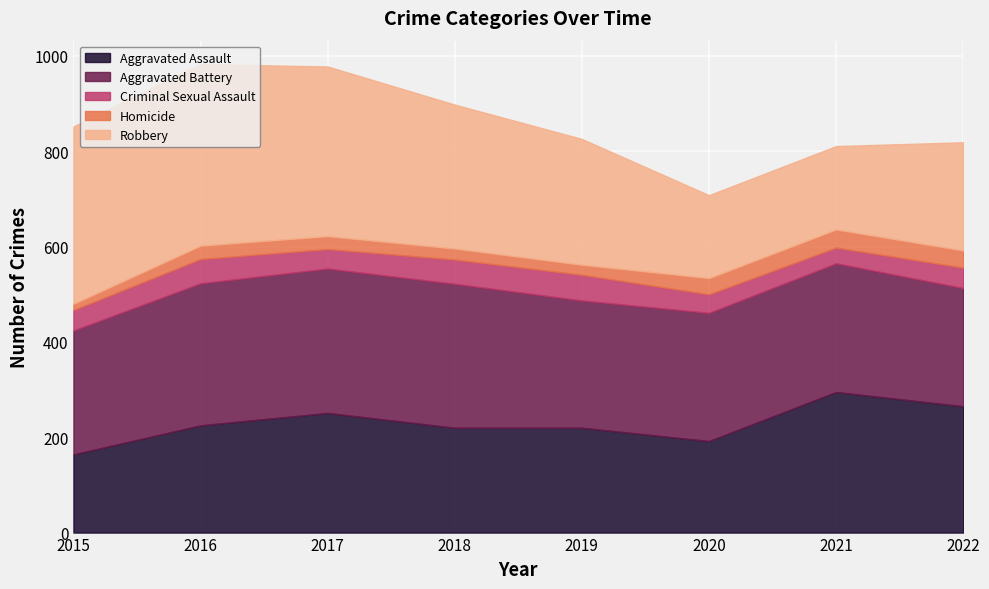

At how many categories does at least one series exceed 376?

1